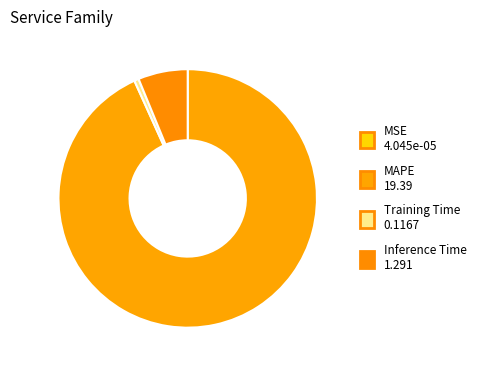

To the nearest percent, what portion does MAPE represent?

93%